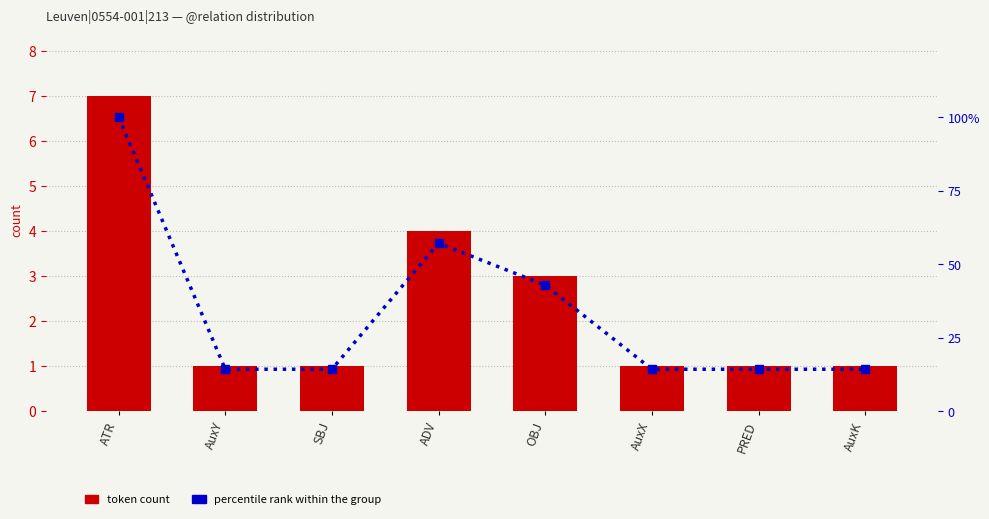

Does the chart contain any negative values?

No